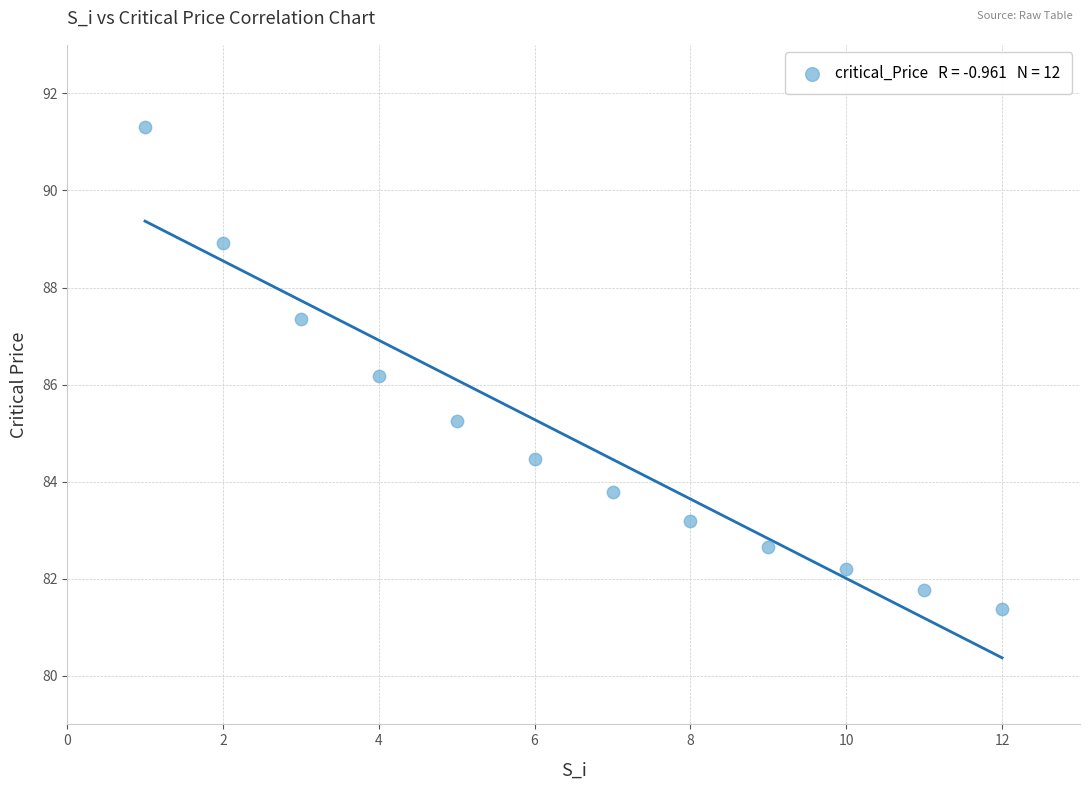

What is the average X value?

6.5